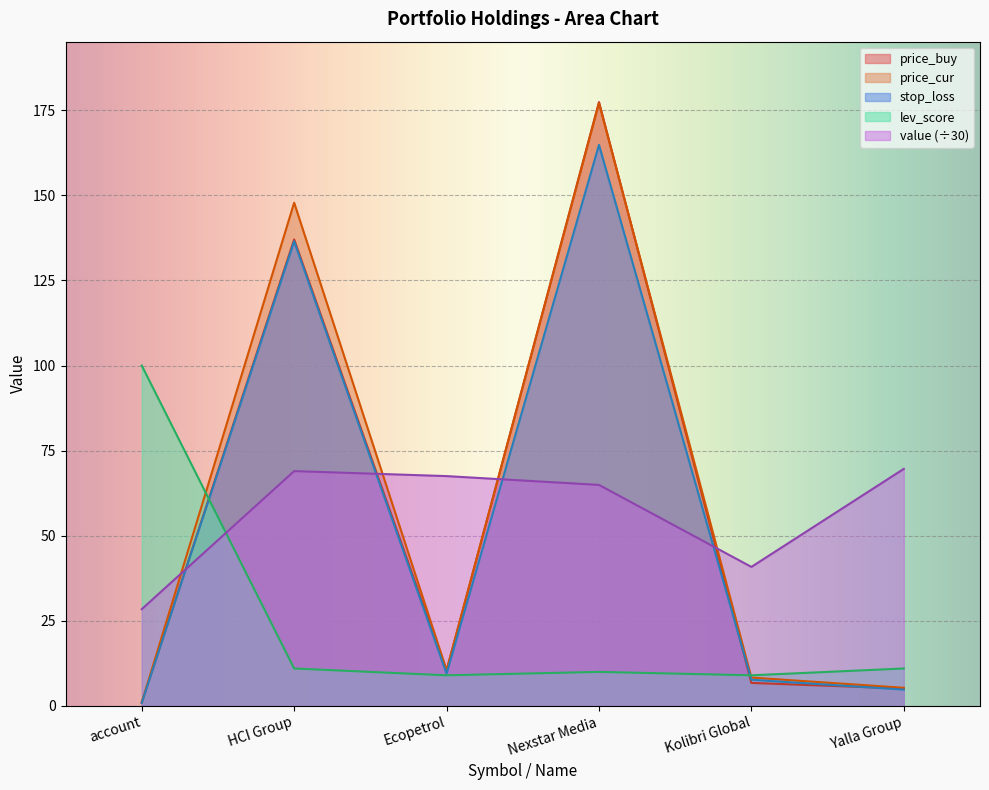

True or false: price_buy has more than 2 points higher than both neighbors.

False